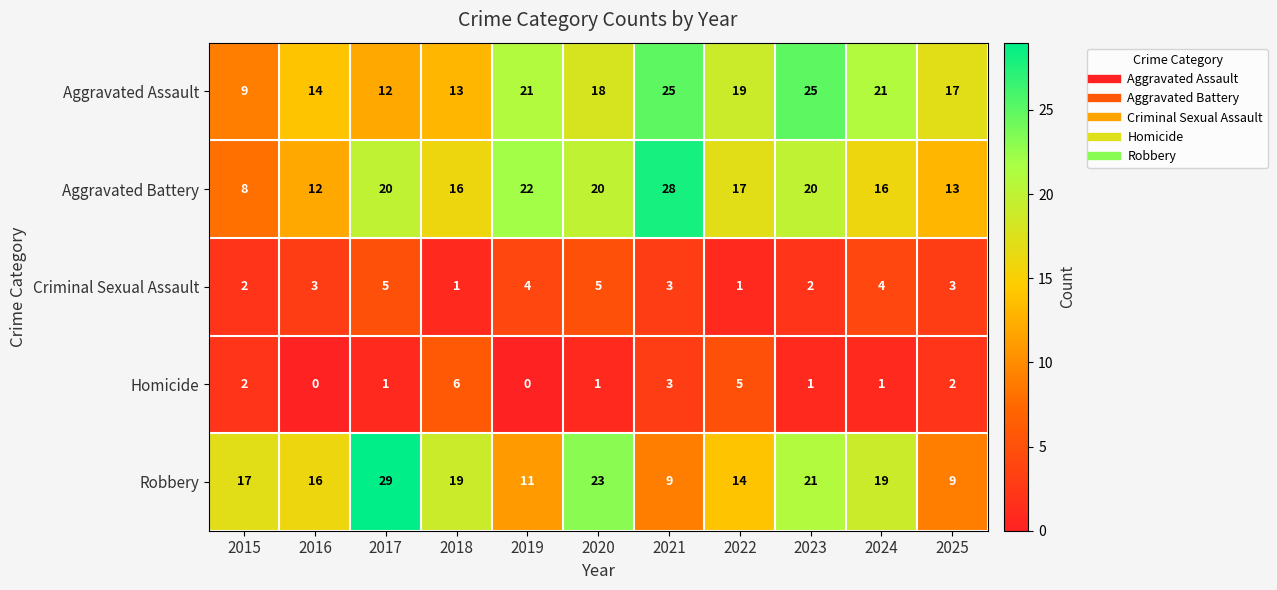

At how many categories does at least one series exceed 15?

11